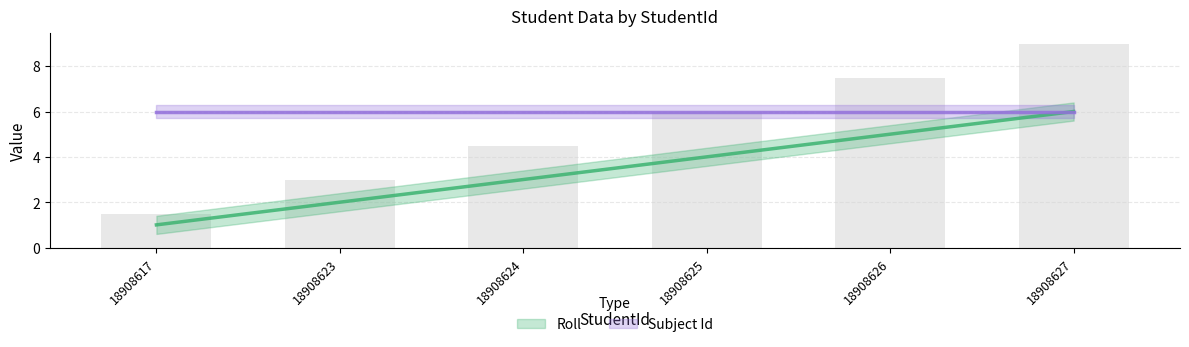

Reading left to right, list all the values displayed in this chart.

1	2	3	4	5	6